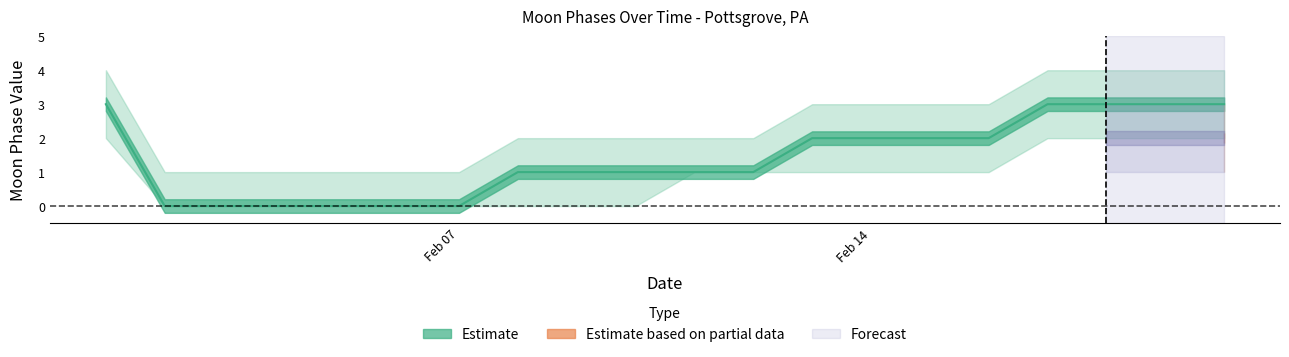

True or false: Estimate_upper and Estimate intersect in this chart.

False